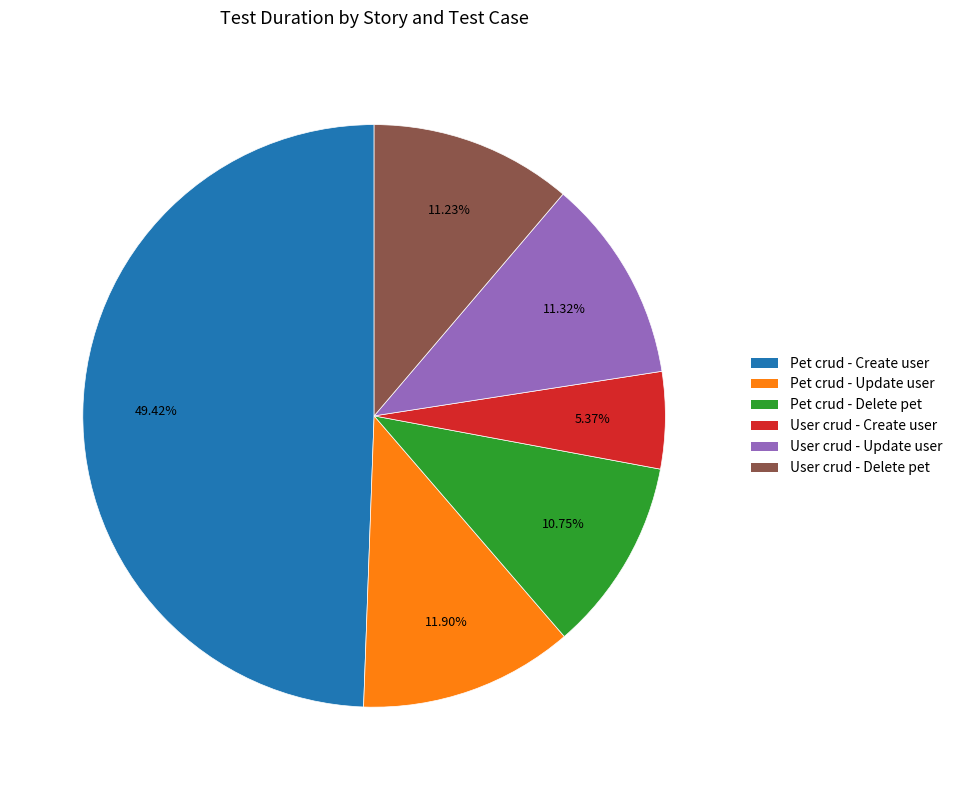

How much of the chart is everything except User crud - Create user?

94.6%